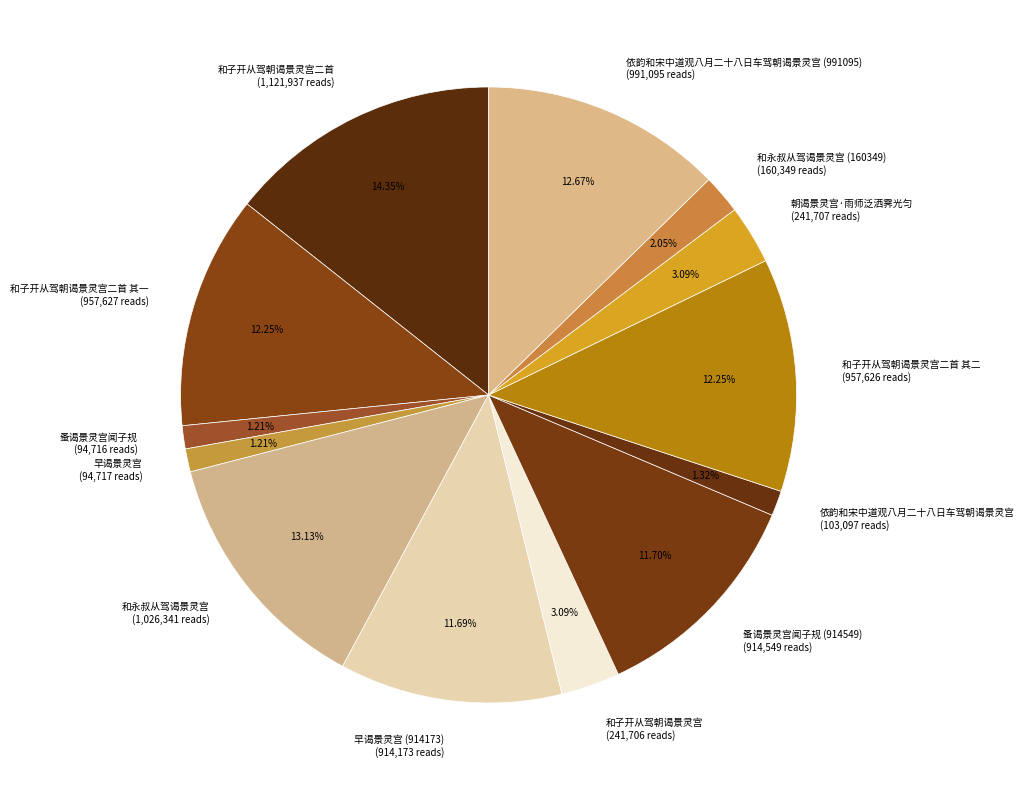

Does 和永叔从驾谒景灵宫 (160349) (160,349 reads) represent more than half of the total?

No